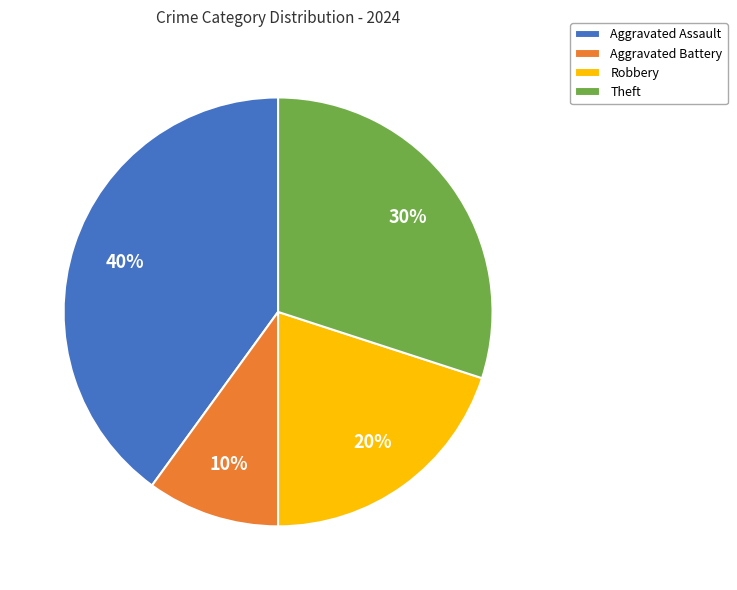

Is there a majority slice in this chart?

No